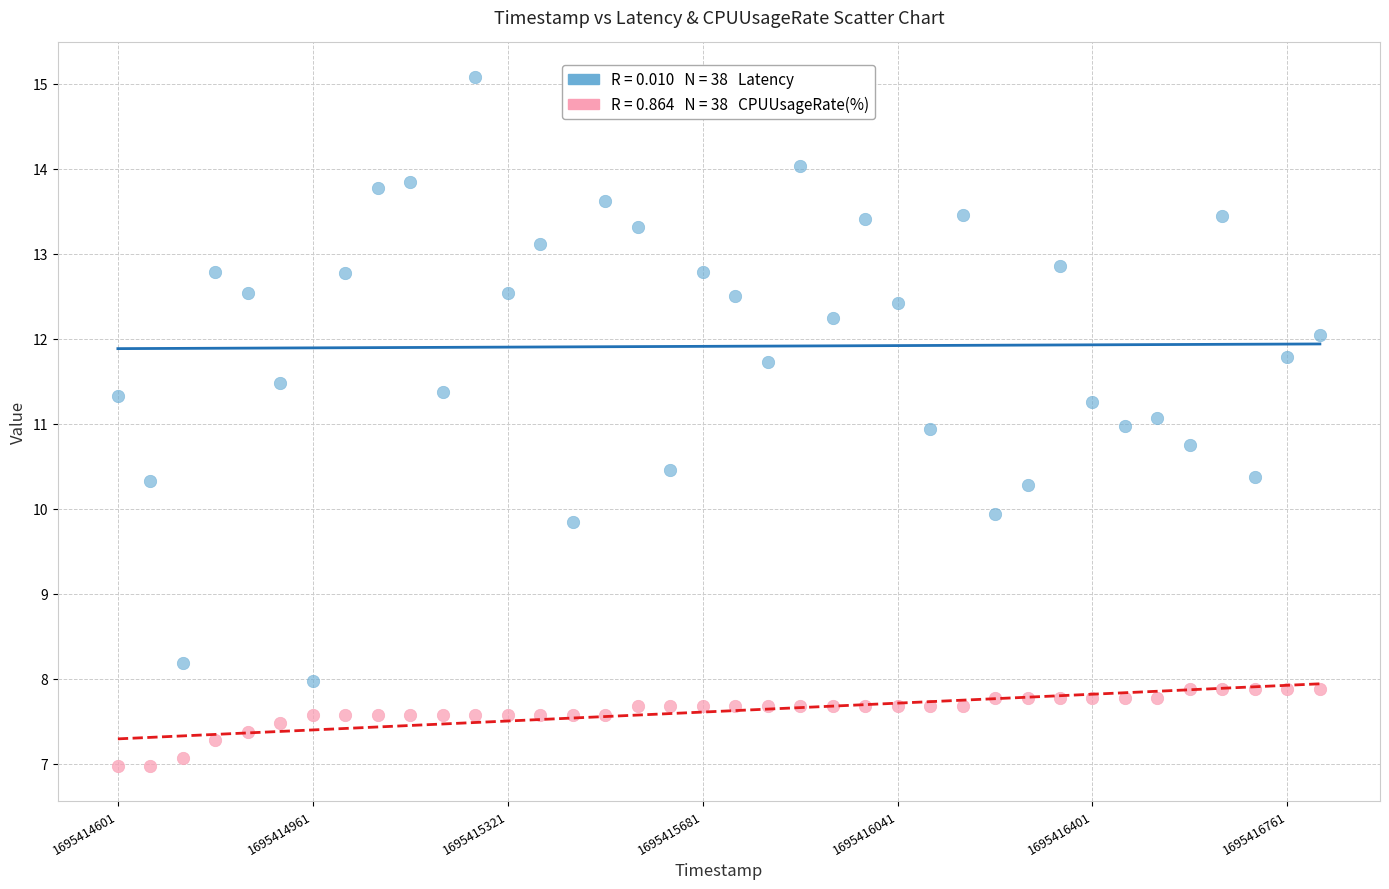

Across all data points, what is the range of Y values (max minus min)?

8.1